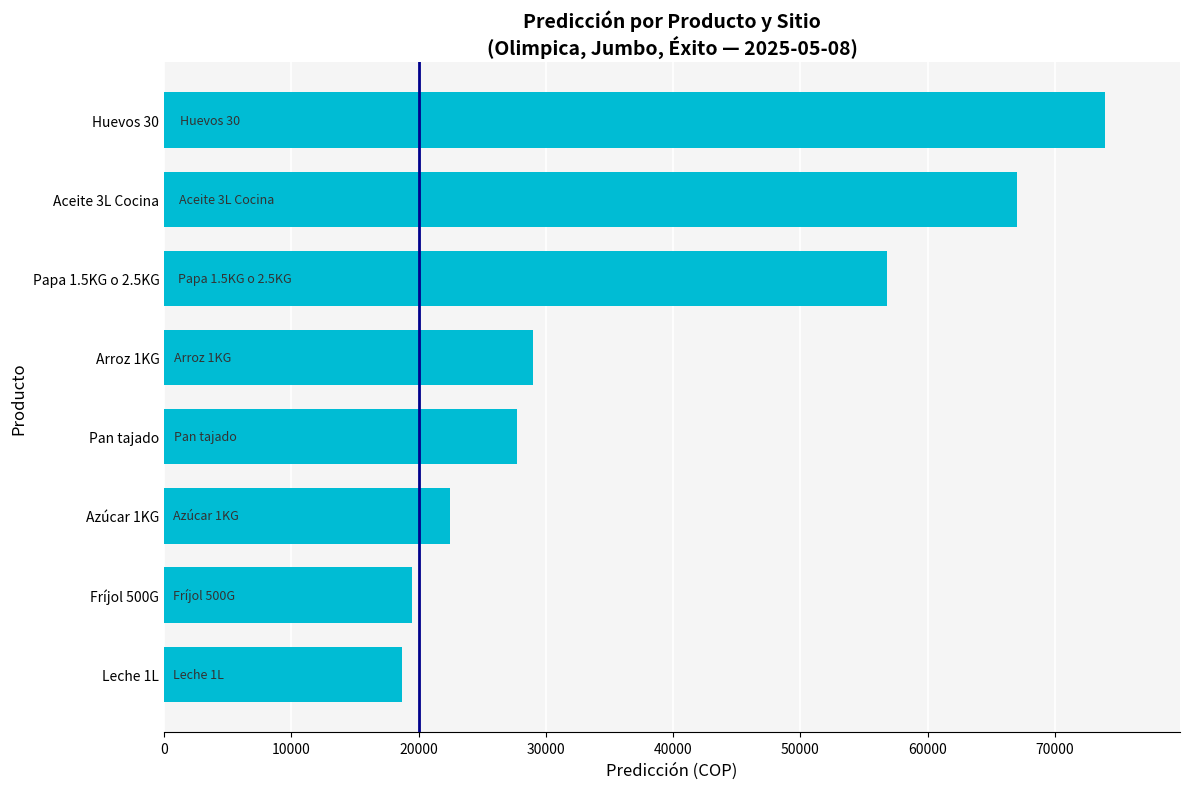

The value at Arroz 1KG is 5943.5. True or false?

False